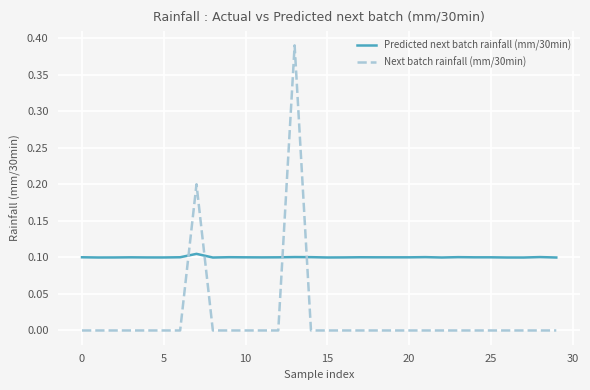

Which series has the largest total across all categories?

Predicted next batch rainfall (mm/30min)